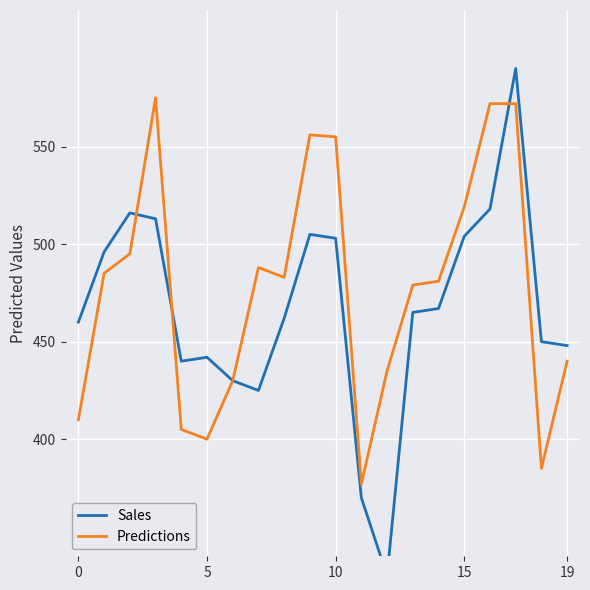

What is the difference between the Sales values at 6 and 14?

37